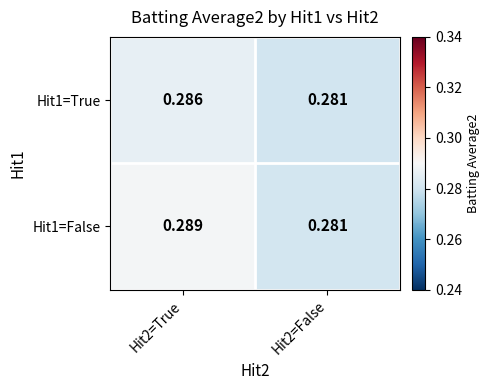

Is the value of Hit1=True at Hit2=True greater than the value of Hit1=False at Hit2=False?

Yes